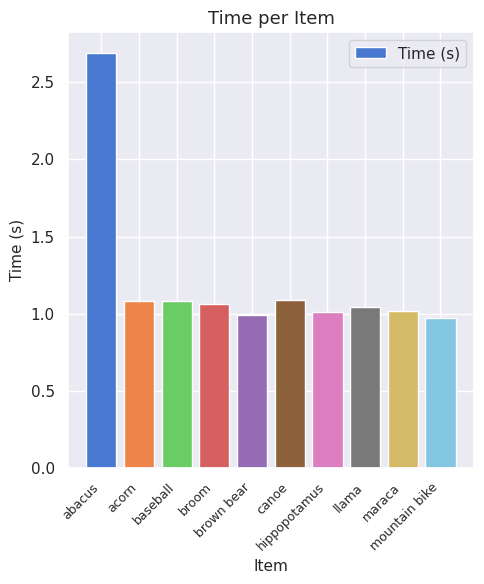

What is the maximum value shown in the chart?

2.7